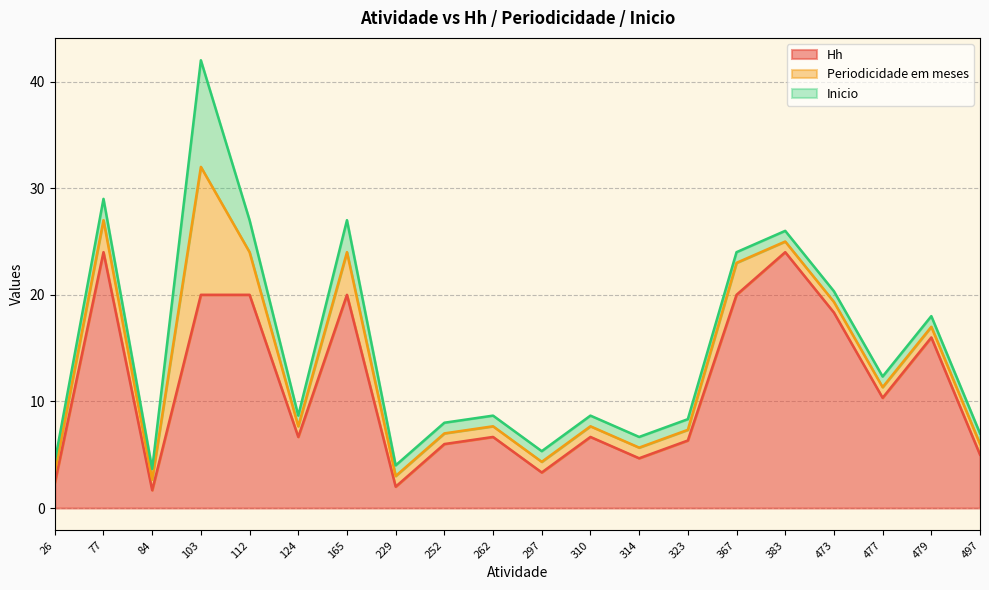

Which series has the widest spread of values?

Hh